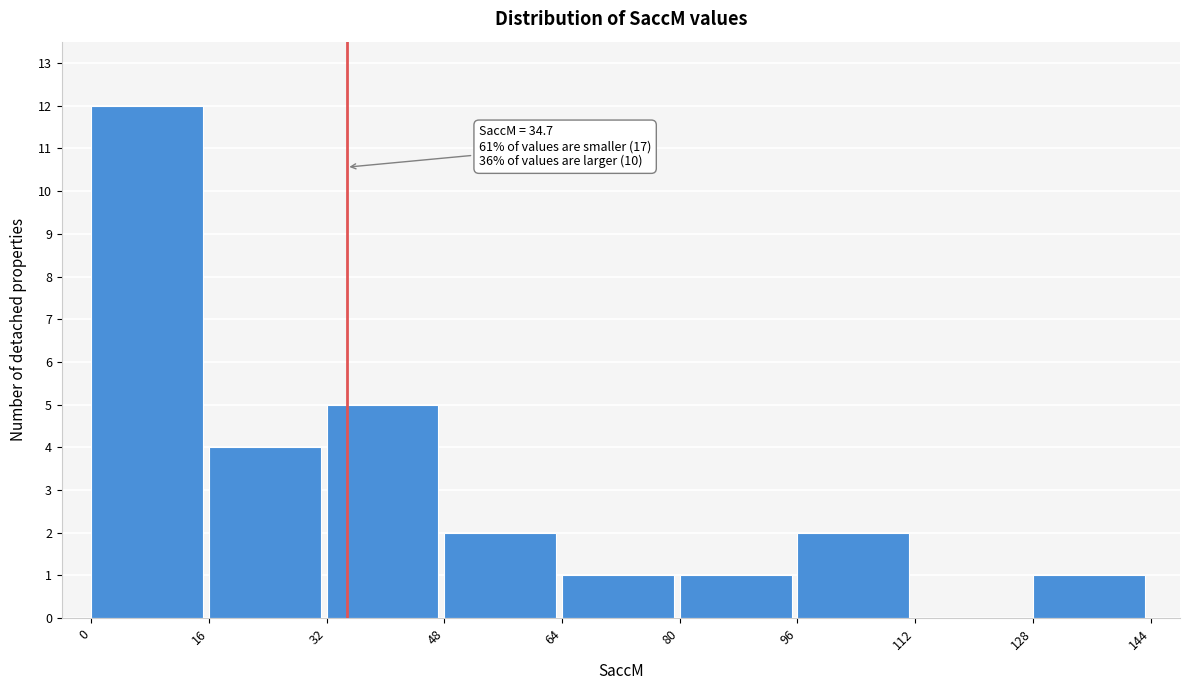

Over which range of the x-axis is the bar tallest?

0 to 16